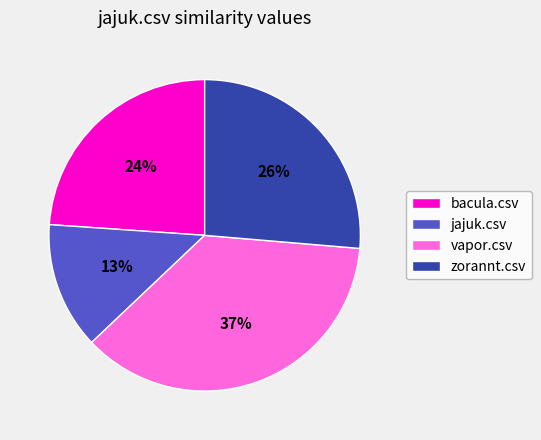

Is the sum of jajuk.csv and zorannt.csv greater than half?

No